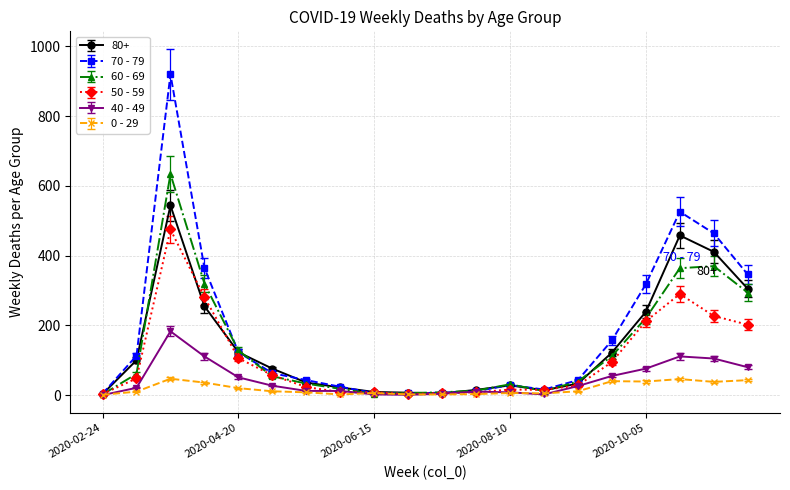

Which series has the largest range (max minus min)?

70 - 79